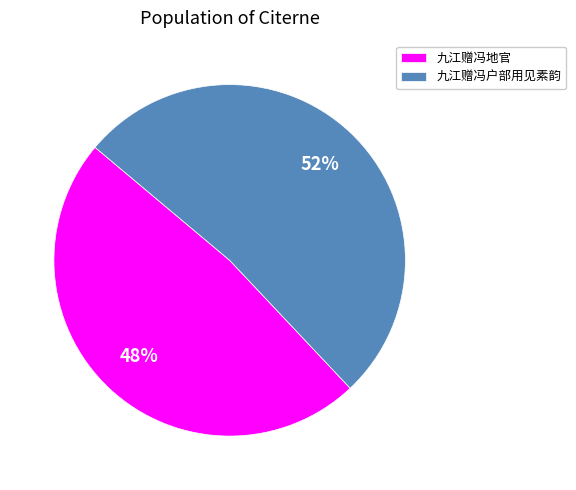

Approximately how many times larger is the value at 九江赠冯地官 compared to 九江赠冯户部用见素韵?

0.9